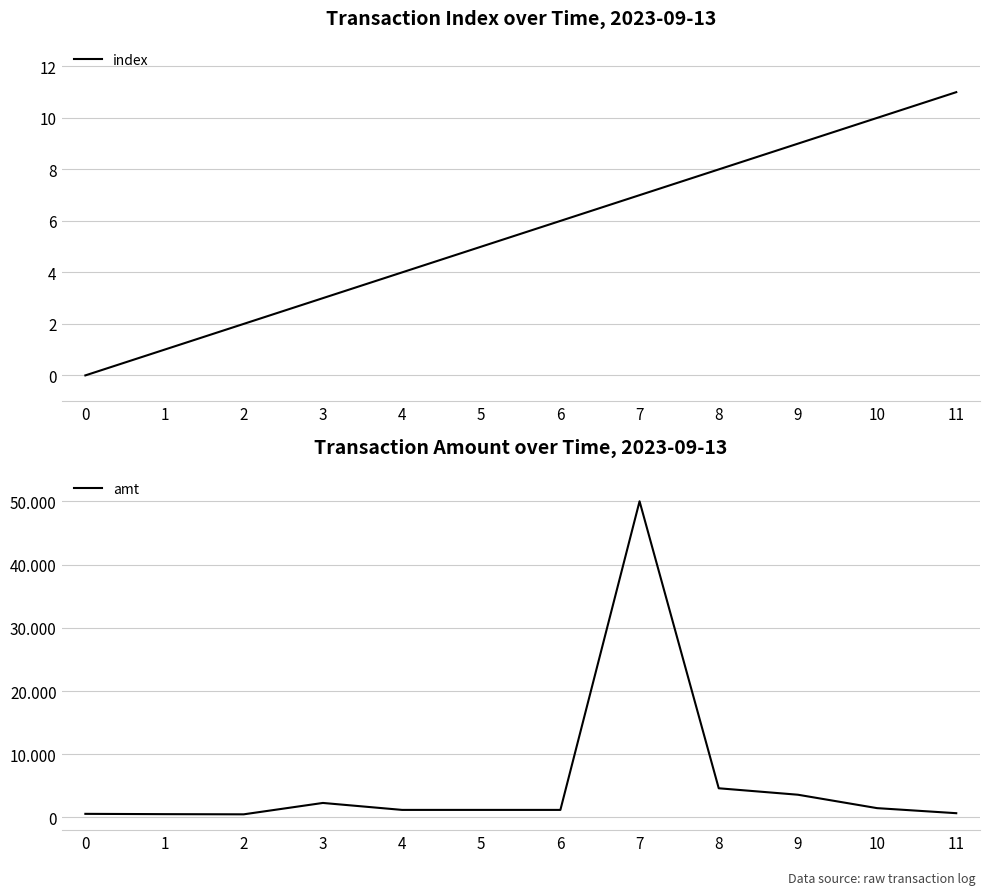

What is the sum of the index values at 8 and 5?

13